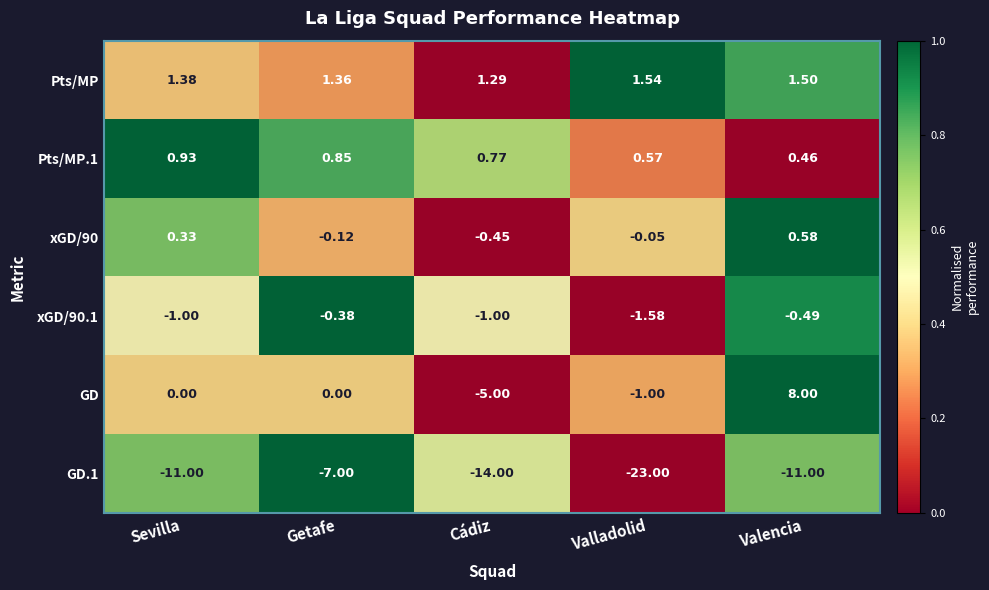

Which series changed the most between Getafe and Valencia?

GD